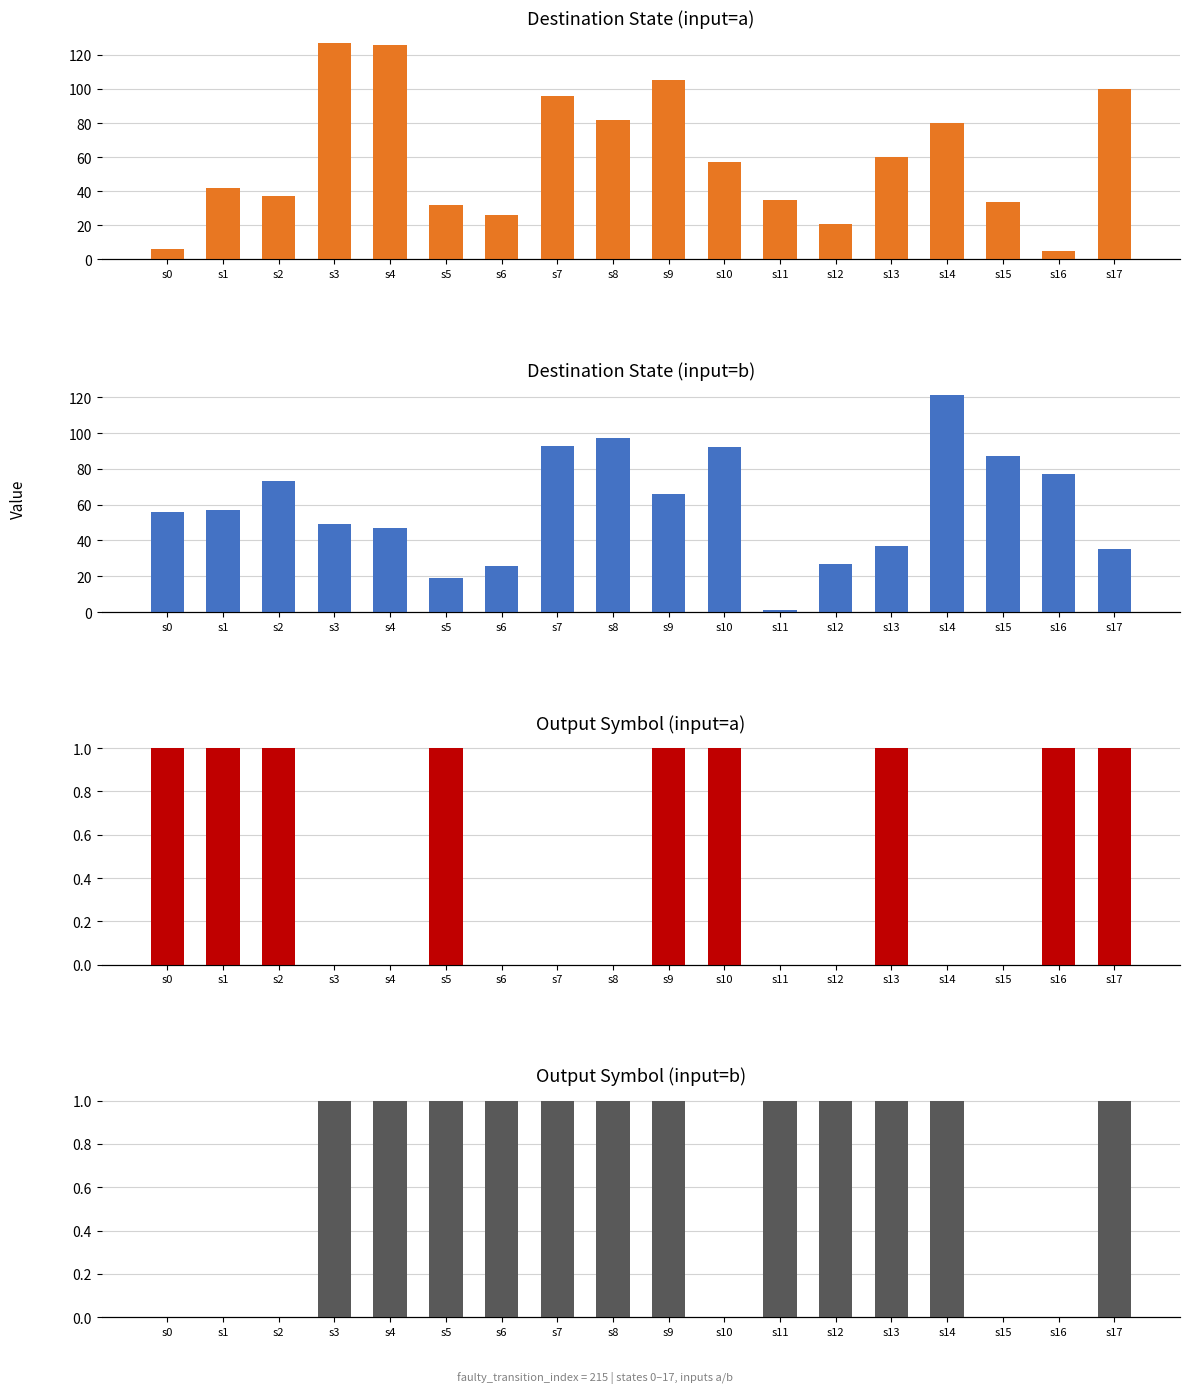

How many bars are there in total?

72